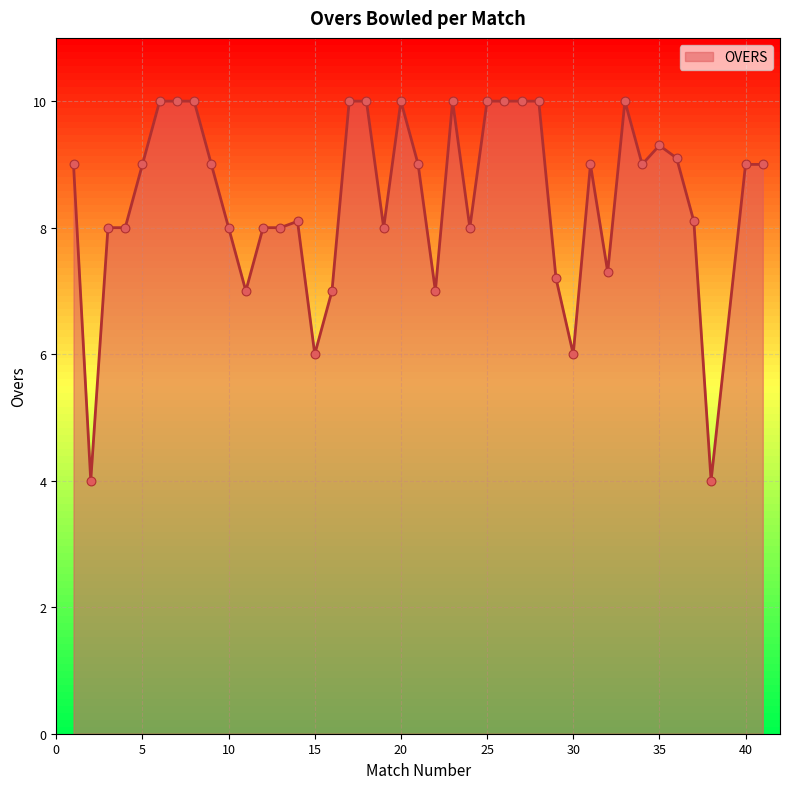

What is the minimum value shown in the chart?

4.0